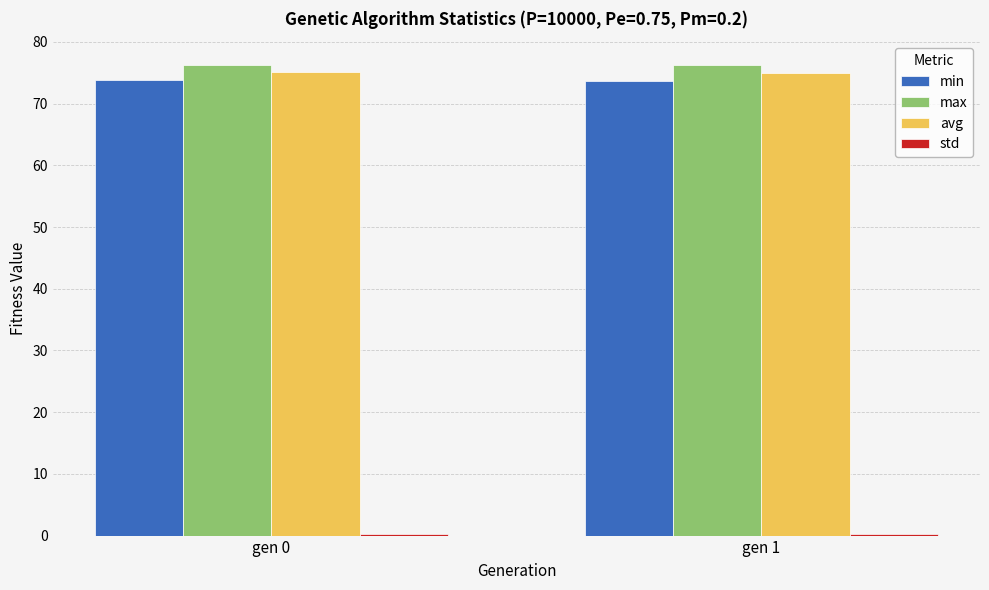

What is the smallest value displayed?

0.3